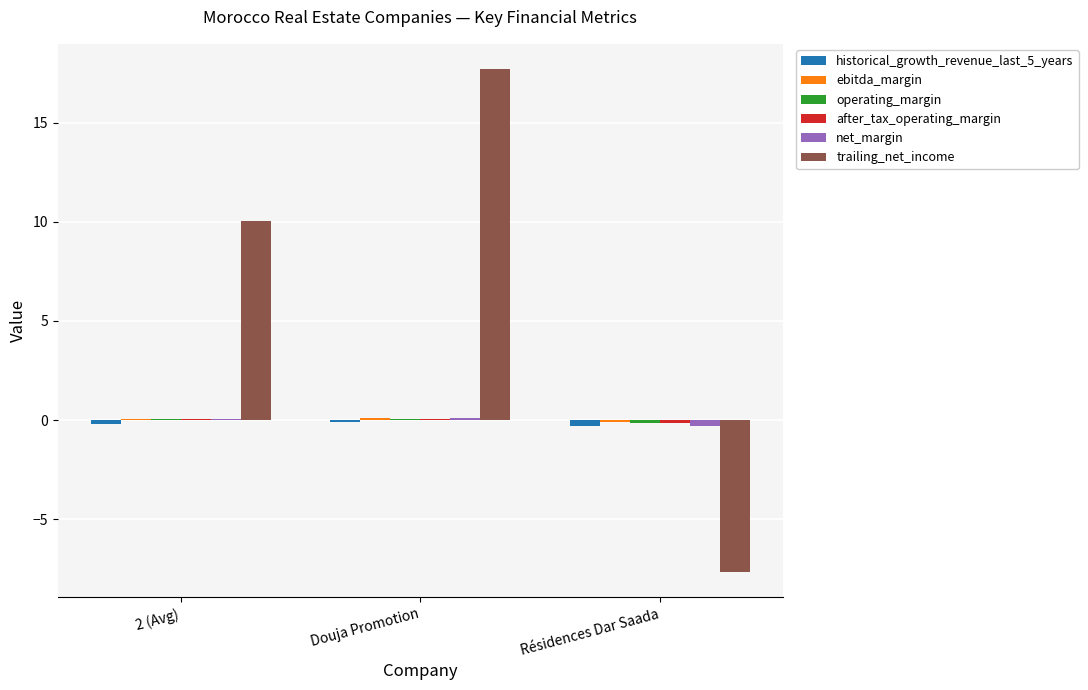

At which category is the sum across all series the highest?

Douja Promotion